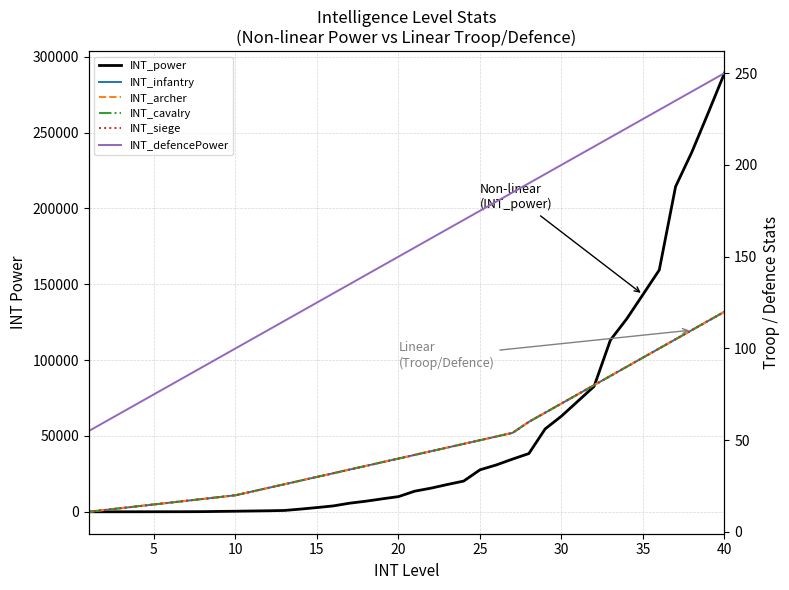

What is the highest value of the INT_siege series?

120